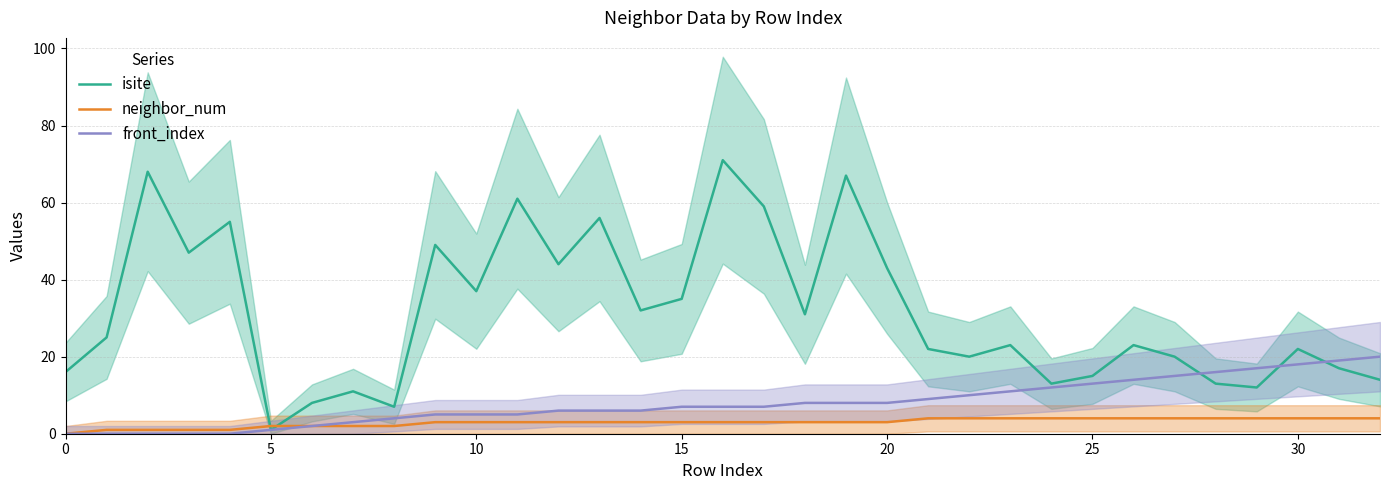

What is the total value across all series at 15?

48